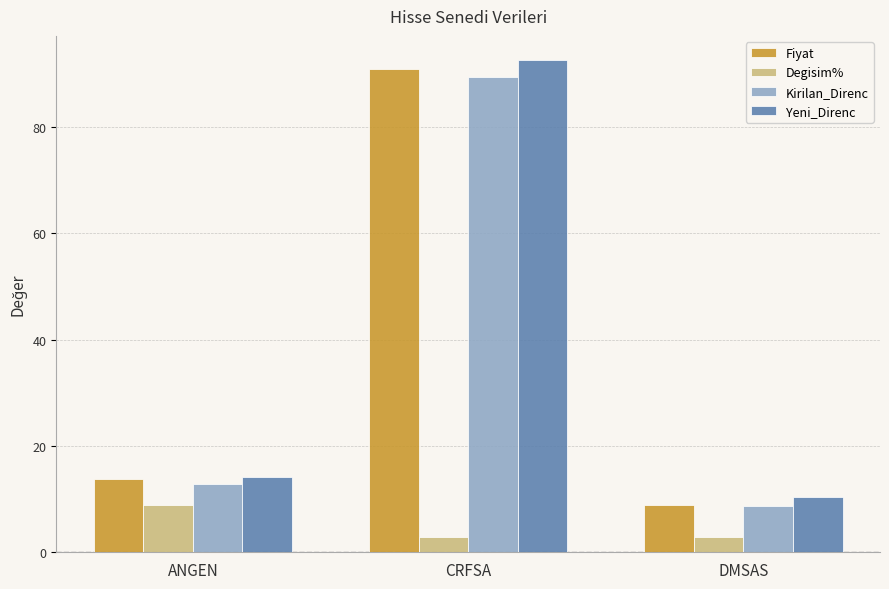

The value of Yeni_Direnc at DMSAS is 2.2. True or false?

False